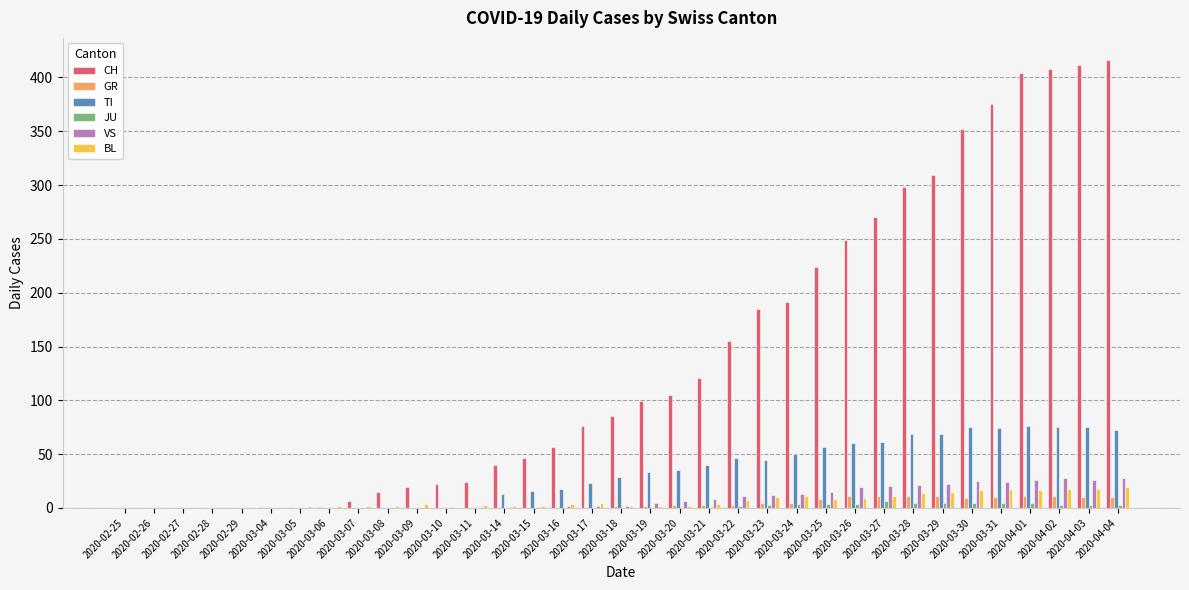

What is the maximum value shown in the chart?

416